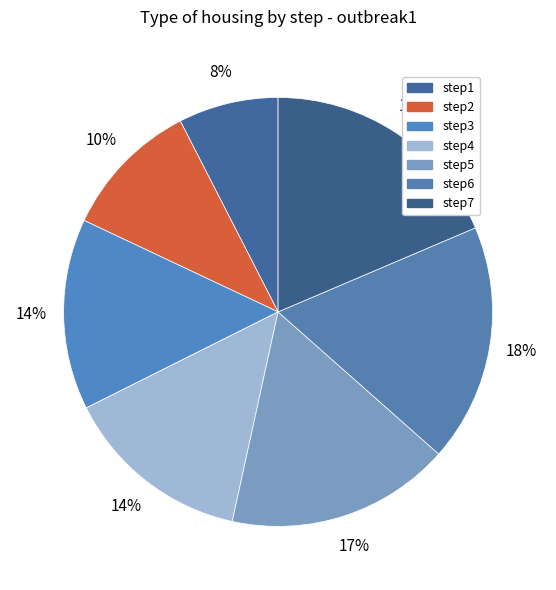

Which slice is the largest?

step7